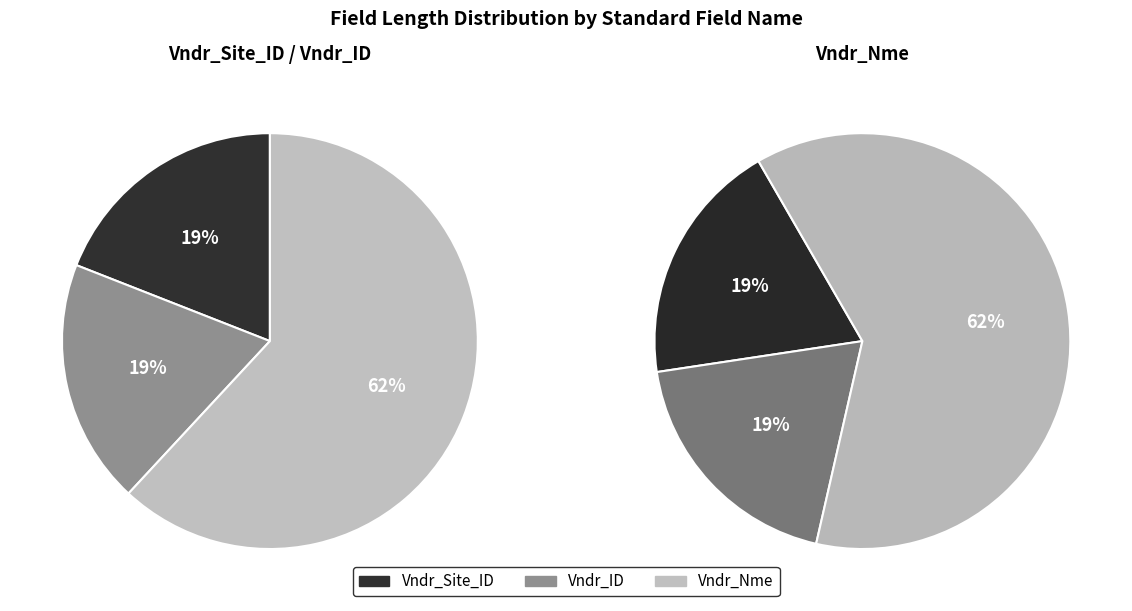

Is it true that Vndr_ID is 7% of the pie?

False